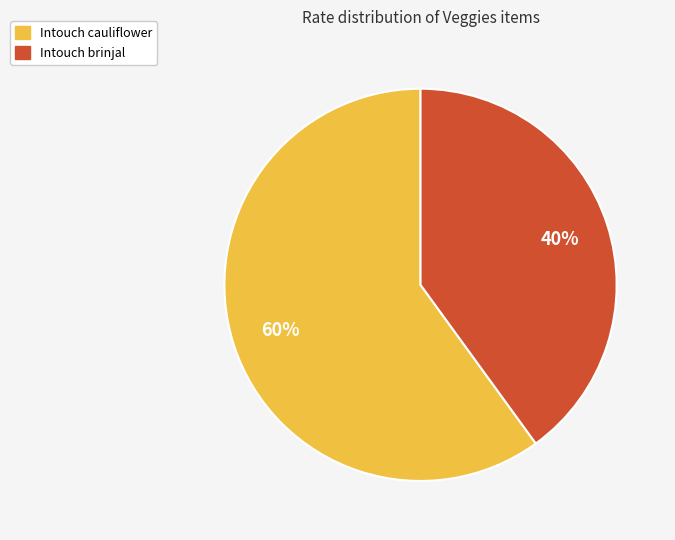

Rank the categories by value from lowest to highest.

Intouch brinjal, Intouch cauliflower